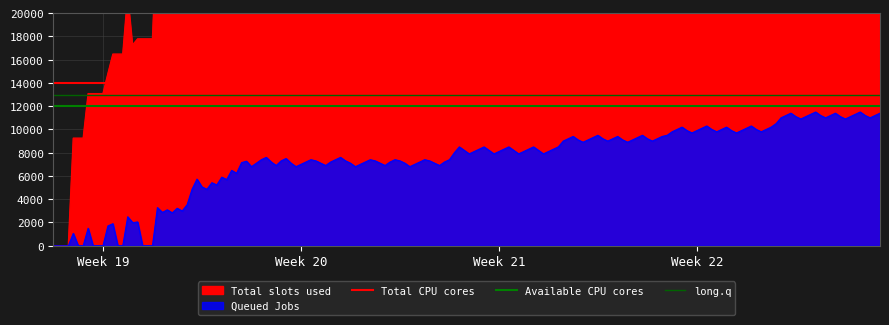

Is it true that Total CPU cores equals 8454 at Week 19?

False